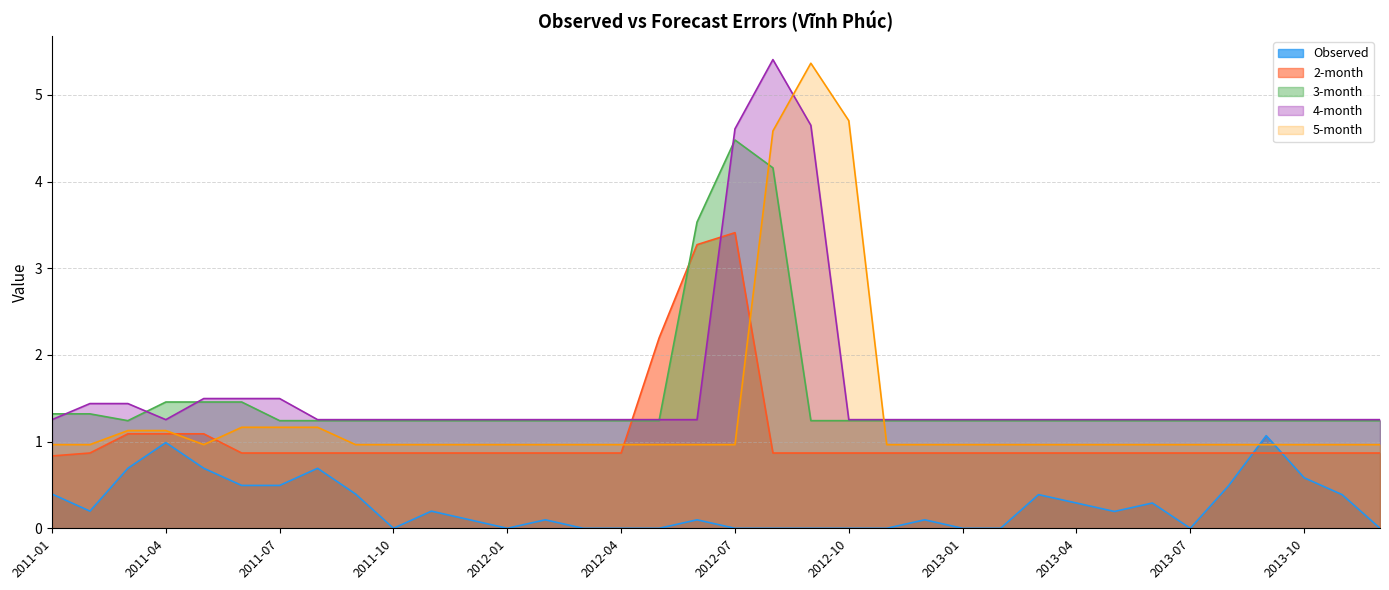

After their last crossing, which series has the higher values: 4-month or 5-month?

4-month